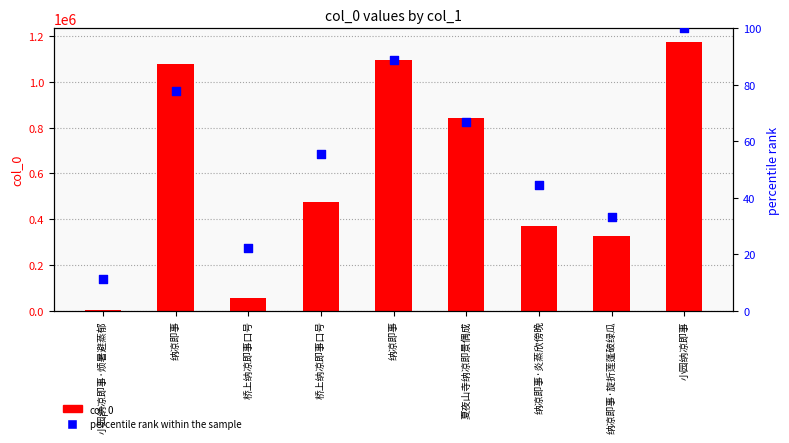

What is the total value across all series at 小园纳凉即事?

1176093.0